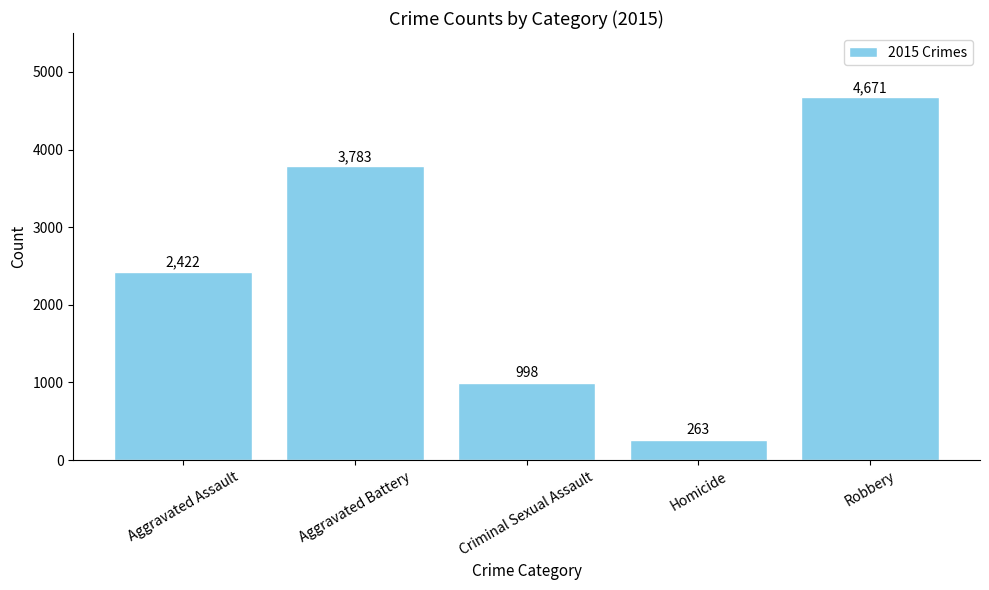

Where is the data nearest to the value 2467?

Aggravated Assault